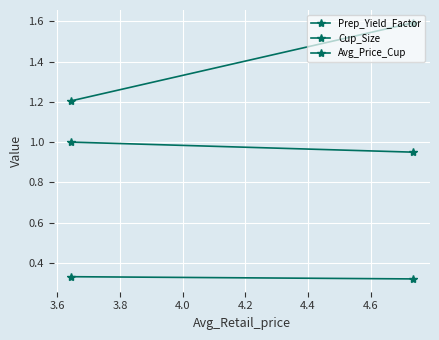

What are all the series names shown in the legend?

Prep_Yield_Factor, Cup_Size, Avg_Price_Cup